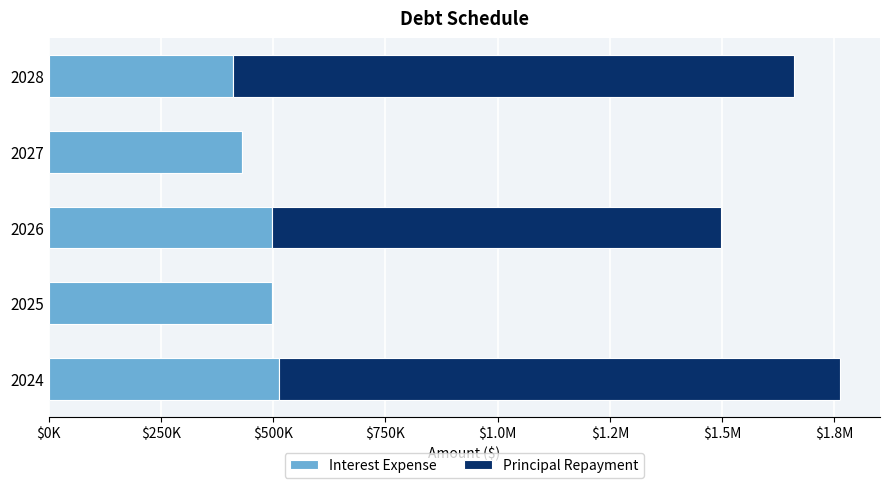

What are all the series names shown in the legend?

Interest Expense, Principal Repayment